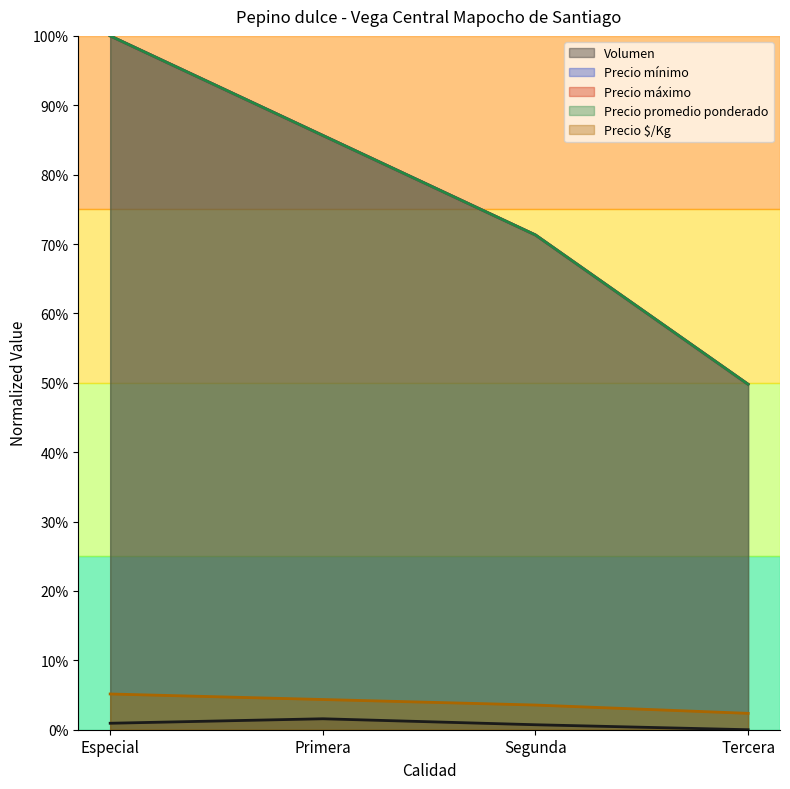

True or false: Volumen and Precio promedio ponderado cross at least once.

False